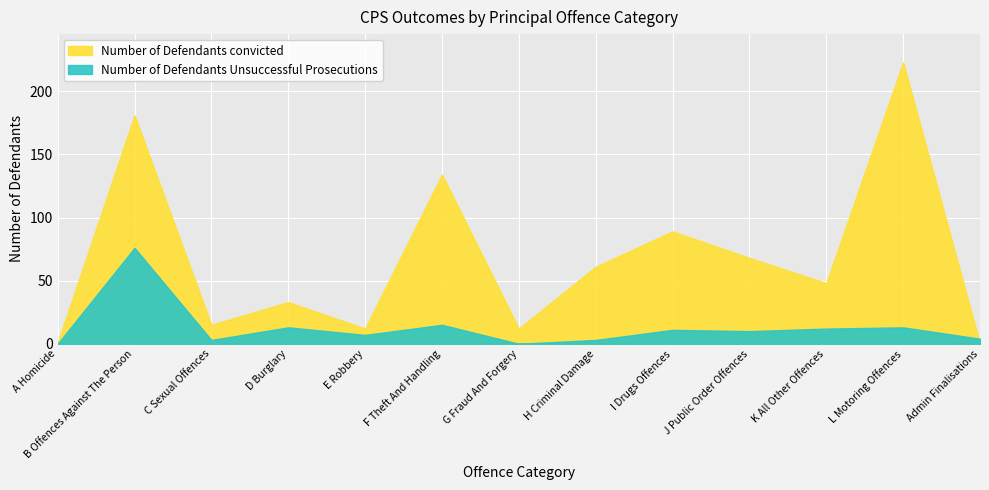

How many values in the Number of Defendants convicted series are below 48?

6